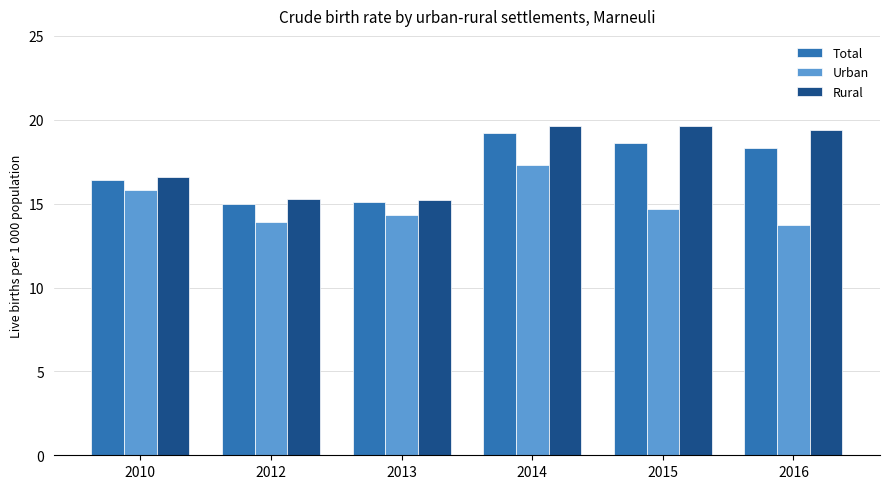

The Urban series shows 22.6 at 2012. True or false?

False